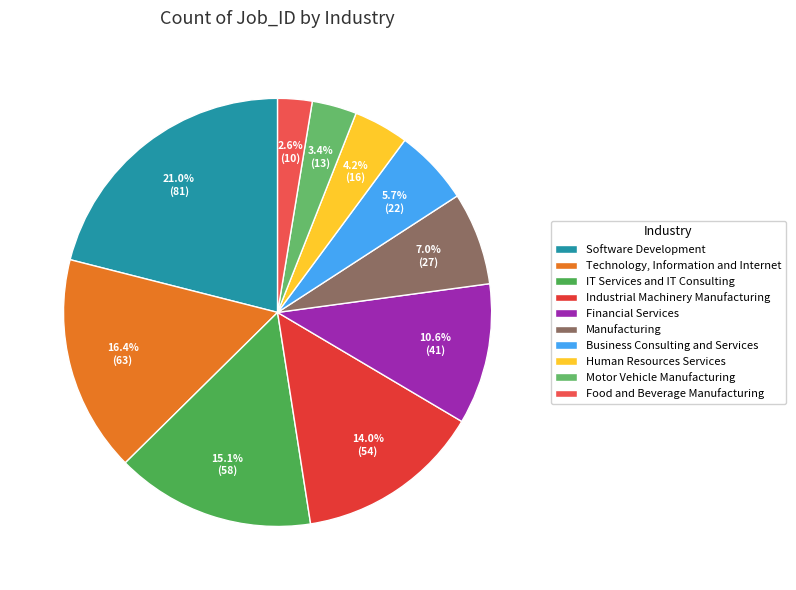

What is the largest slice in the pie chart?

Software Development